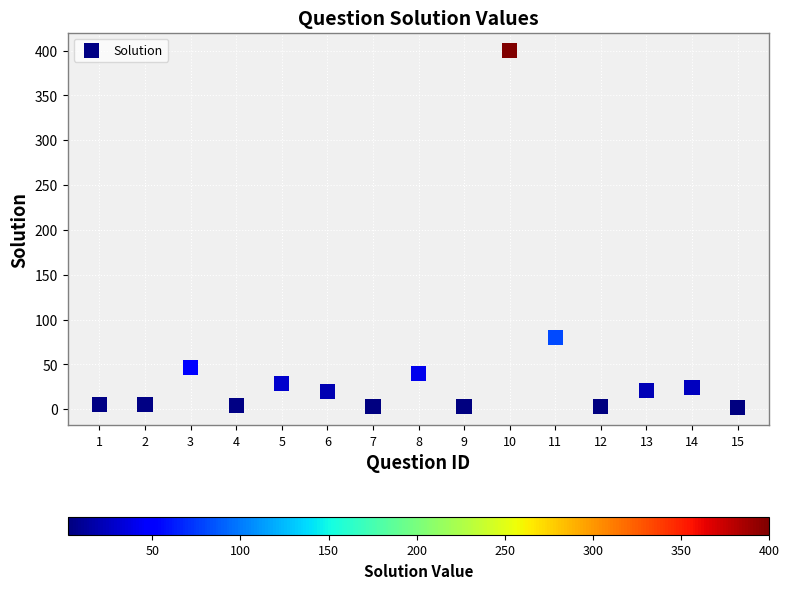

What Y value in the scatter plot is closest to 201?

80